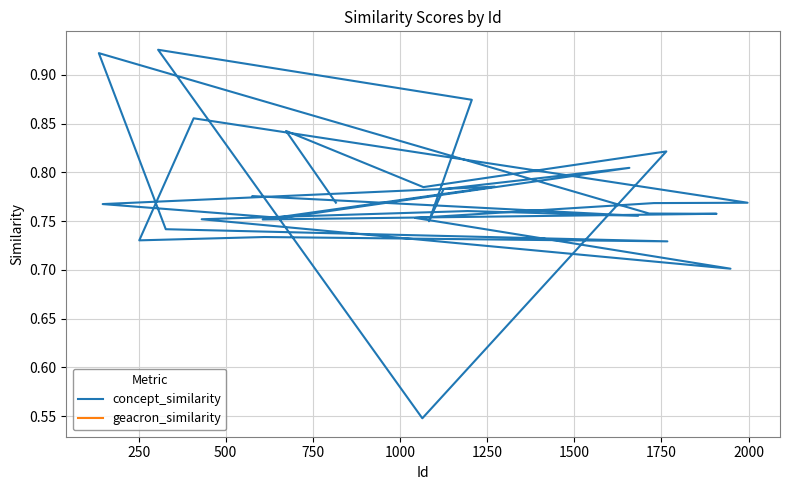

What is the sum of all concept_similarity values?

23.2